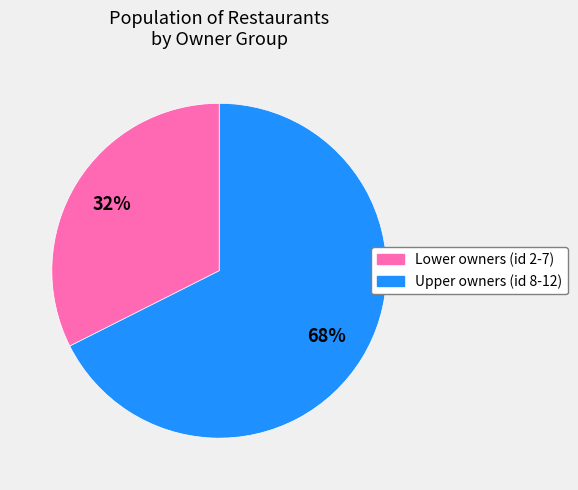

Do Lower owners (id 2-7) and Upper owners (id 8-12) together represent more than half of the pie?

Yes